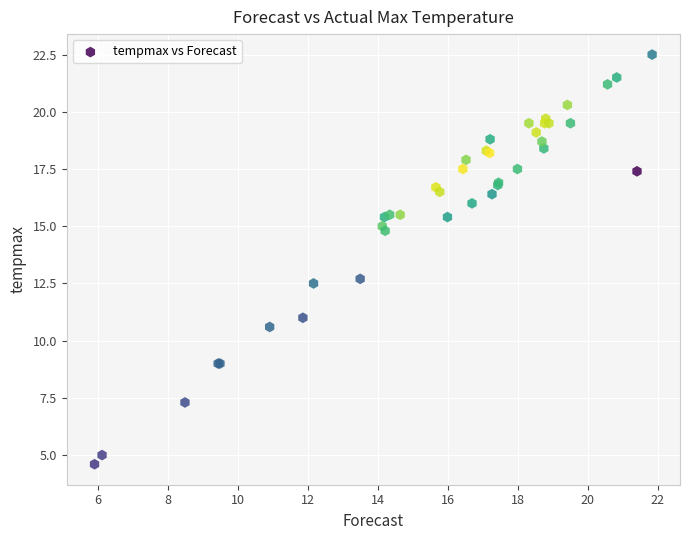

What Y value in the scatter plot is closest to 13?

12.7